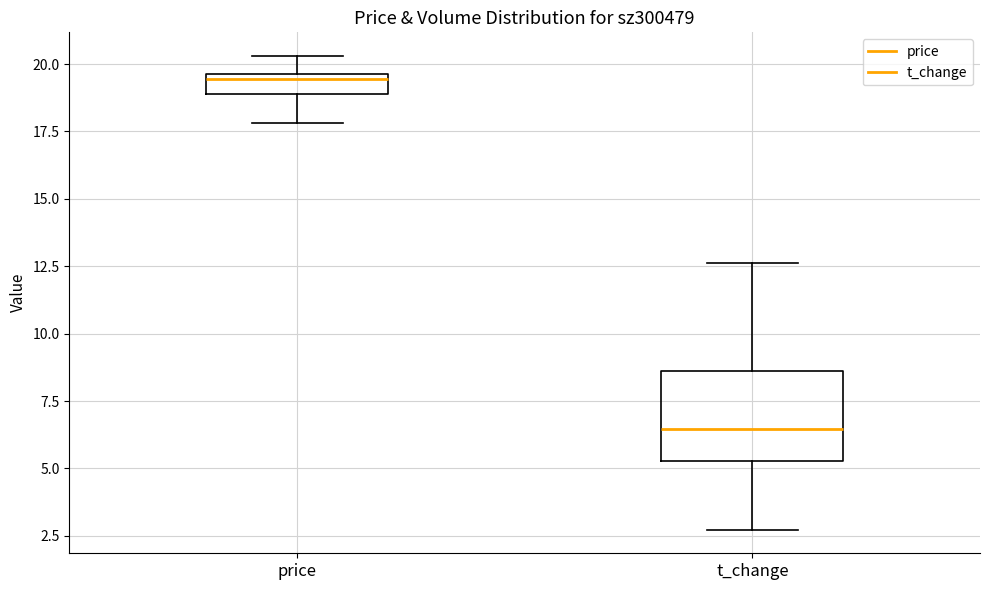

Where does the upper whisker of the box for price end on the y-axis? The values are not printed on the chart, so give them approximately, as read against the axis.

20.5